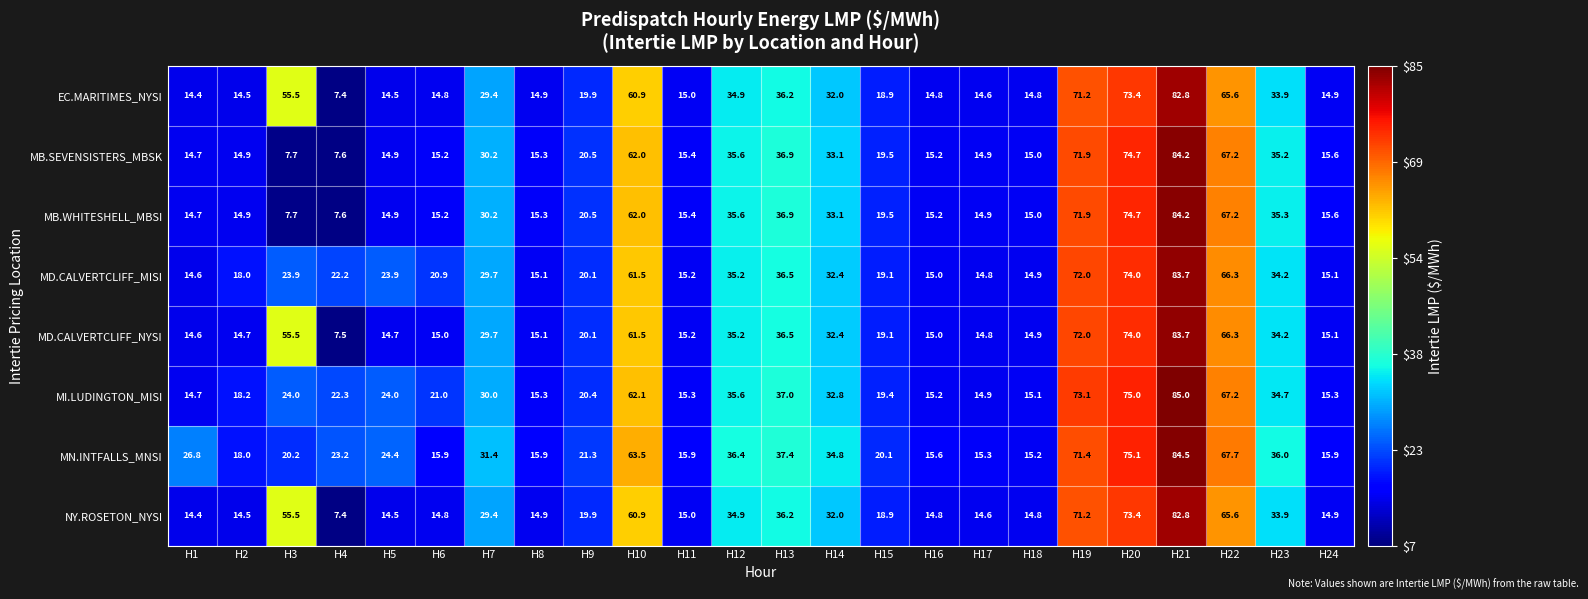

At which category is the sum across all series the highest?

H21